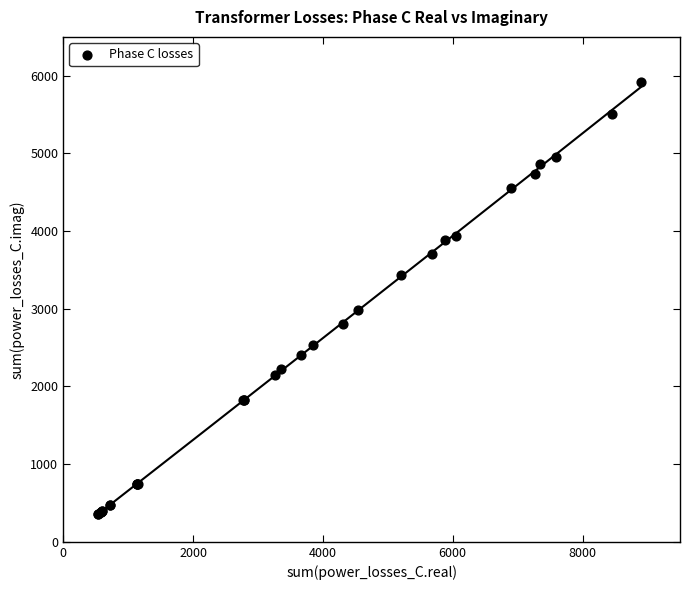

What Y value in the scatter plot is closest to 3133?

2987.0